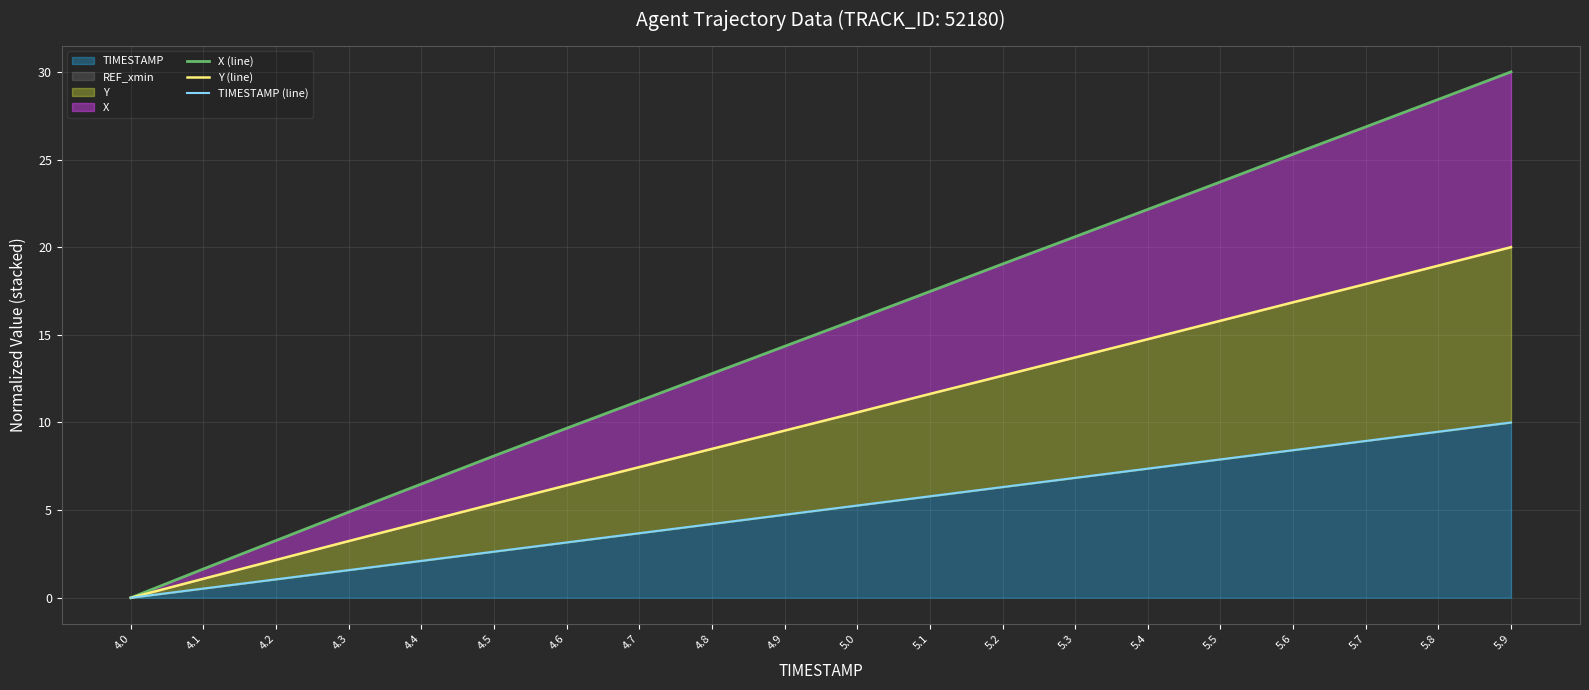

Count the number of categories in the chart.

20